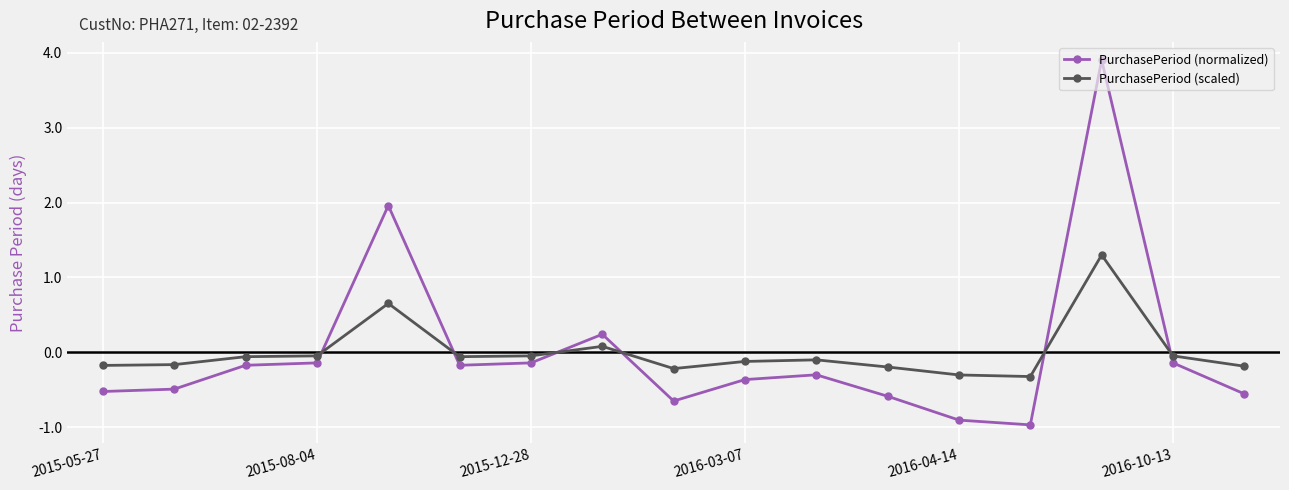

What is the maximum value shown in the chart?

3.9